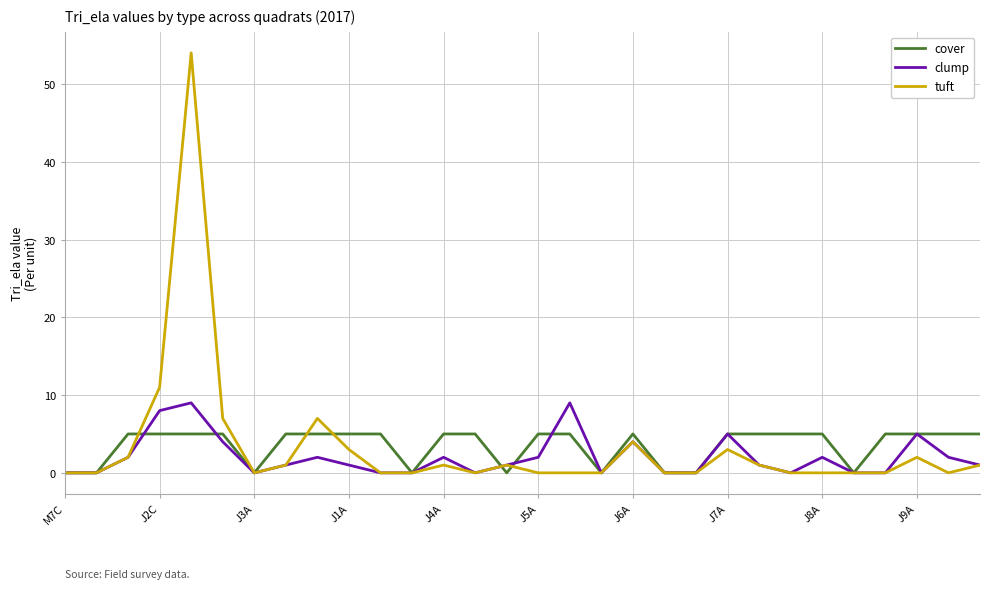

Reading right to left, extract all data points from this chart.

cover: 5	5	5	5	0	5	5	5	5	0	0	5	0	5	5	0	5	5	0	5	5	5	5	0	5	5	5	5	0	0
clump: 1	2	5	0	0	2	0	1	5	0	0	4	0	9	2	1	0	2	0	0	1	2	1	0	4	9	8	2	0	0
tuft: 1	0	2	0	0	0	0	1	3	0	0	4	0	0	0	1	0	1	0	0	3	7	1	0	7	54	11	2	0	0